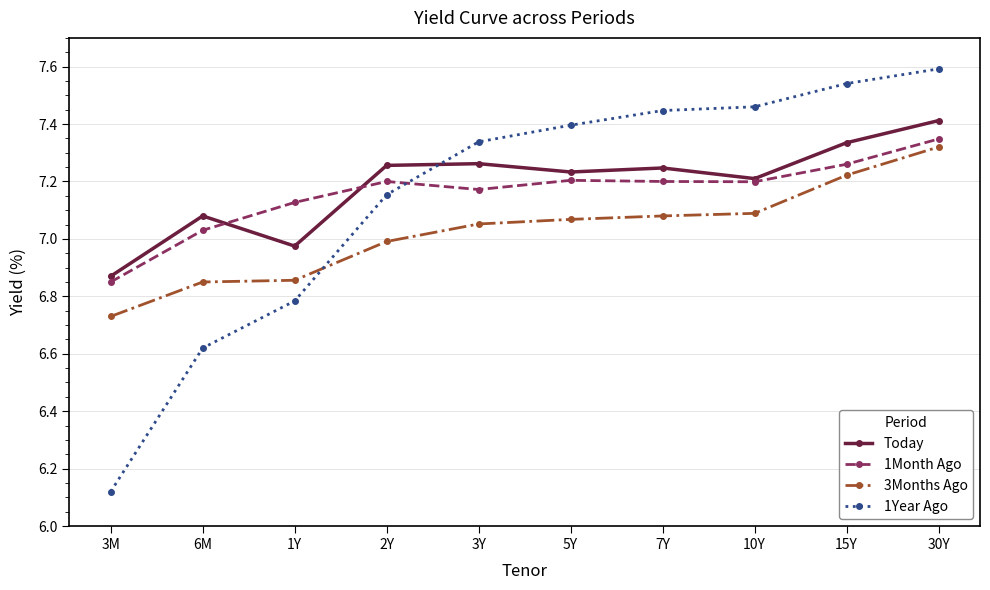

True or false: 1Year Ago has more than 2 points higher than both neighbors.

False